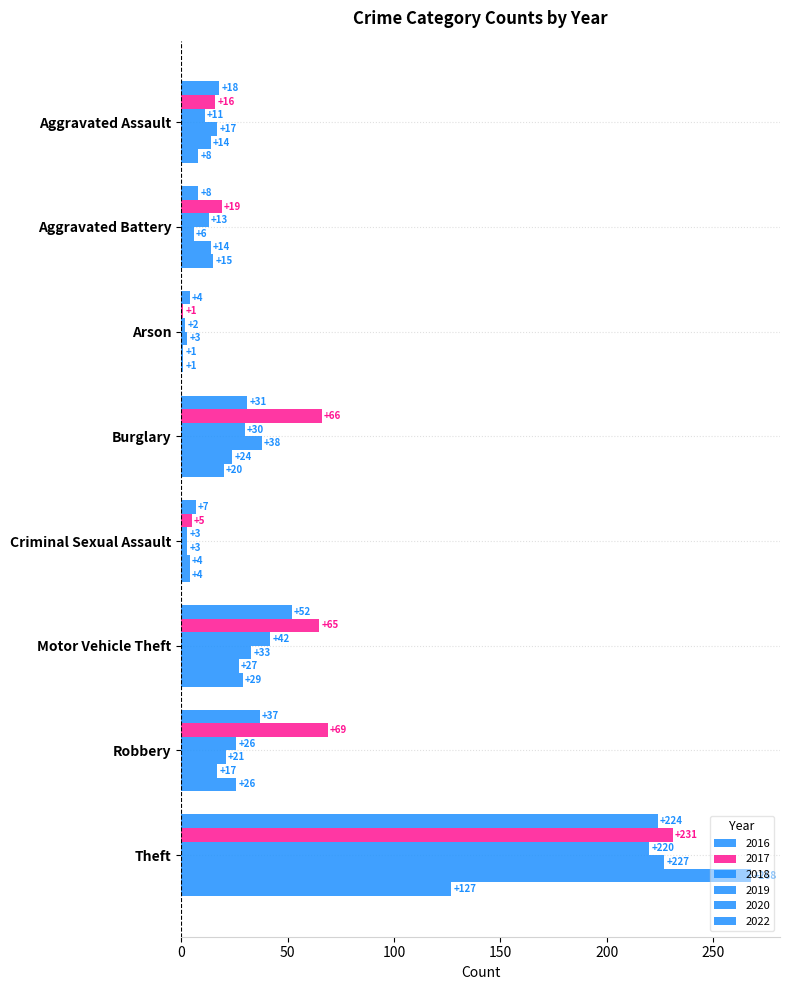

How many distinct data groups are displayed?

6